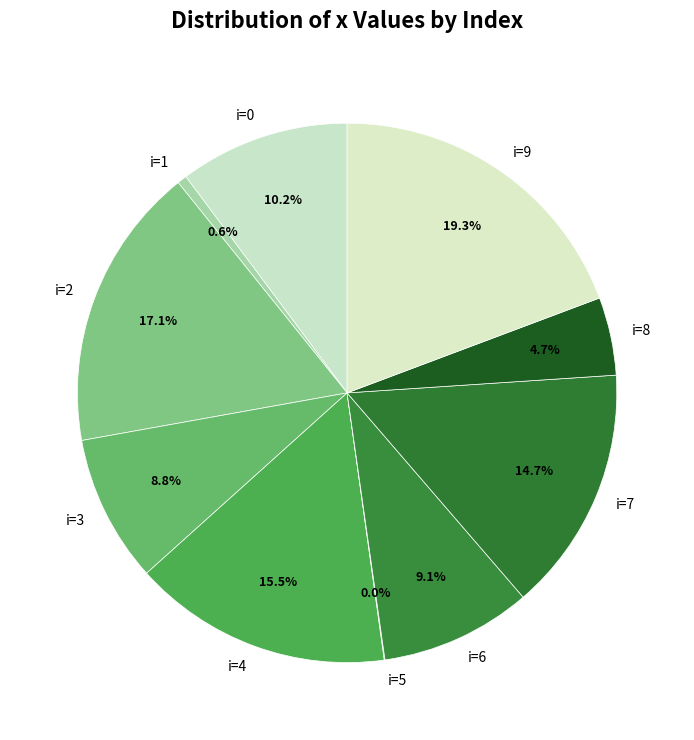

What is the ratio of the value at i=7 to the value at i=9?

0.8